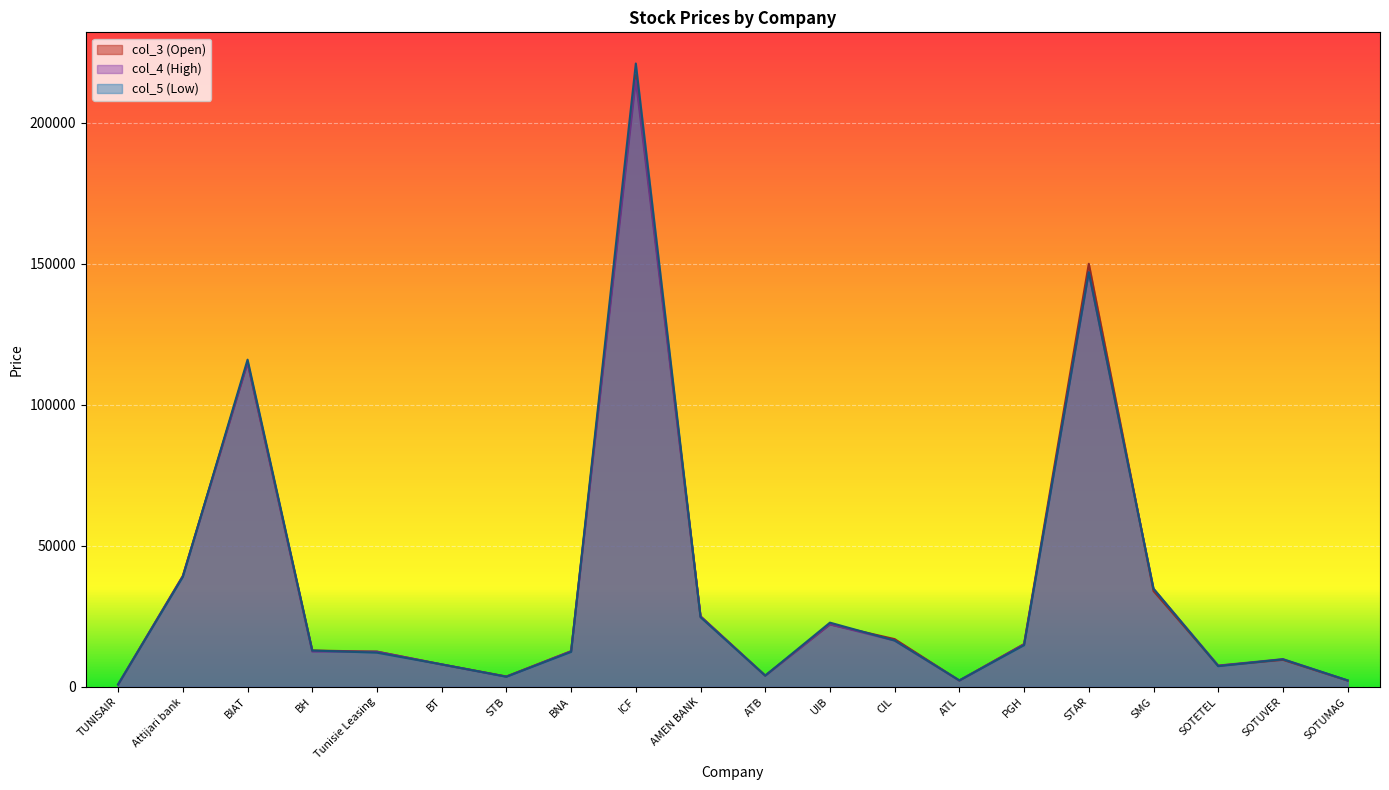

Between ATL and TUNISAIR, which is larger?

ATL